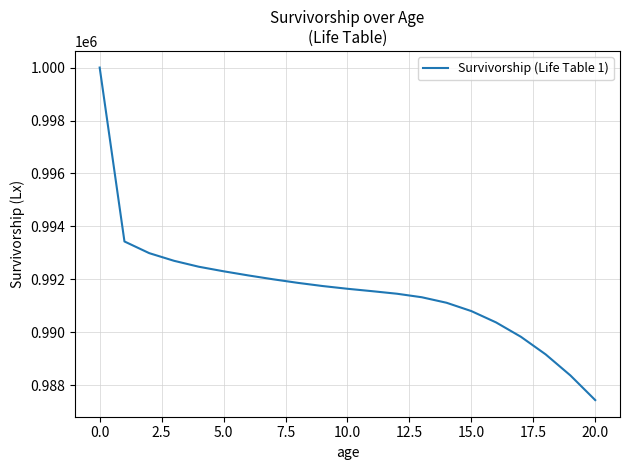

What is the difference between the second highest and second lowest values?

5061.6